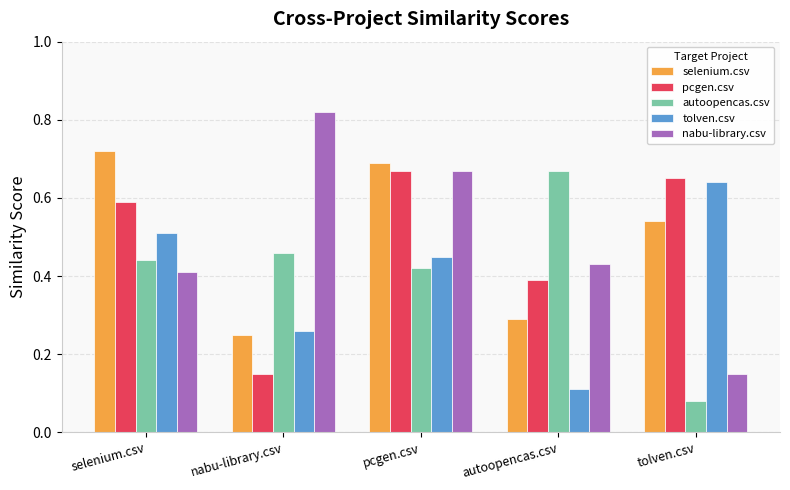

Where is selenium.csv nearest to the value 0?

nabu-library.csv